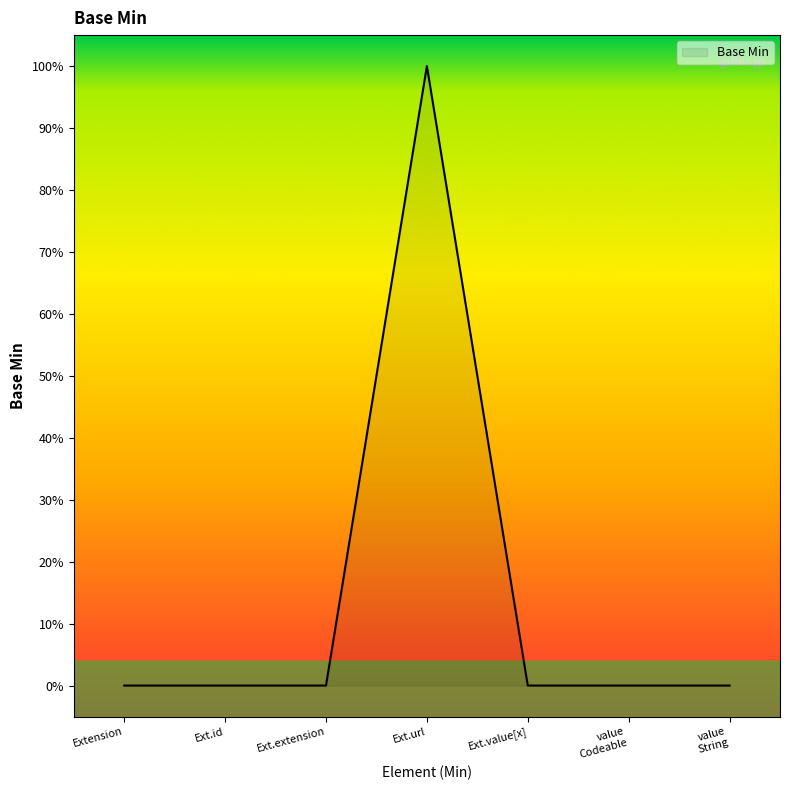

Does the chart display data point markers on the line(s)?

No